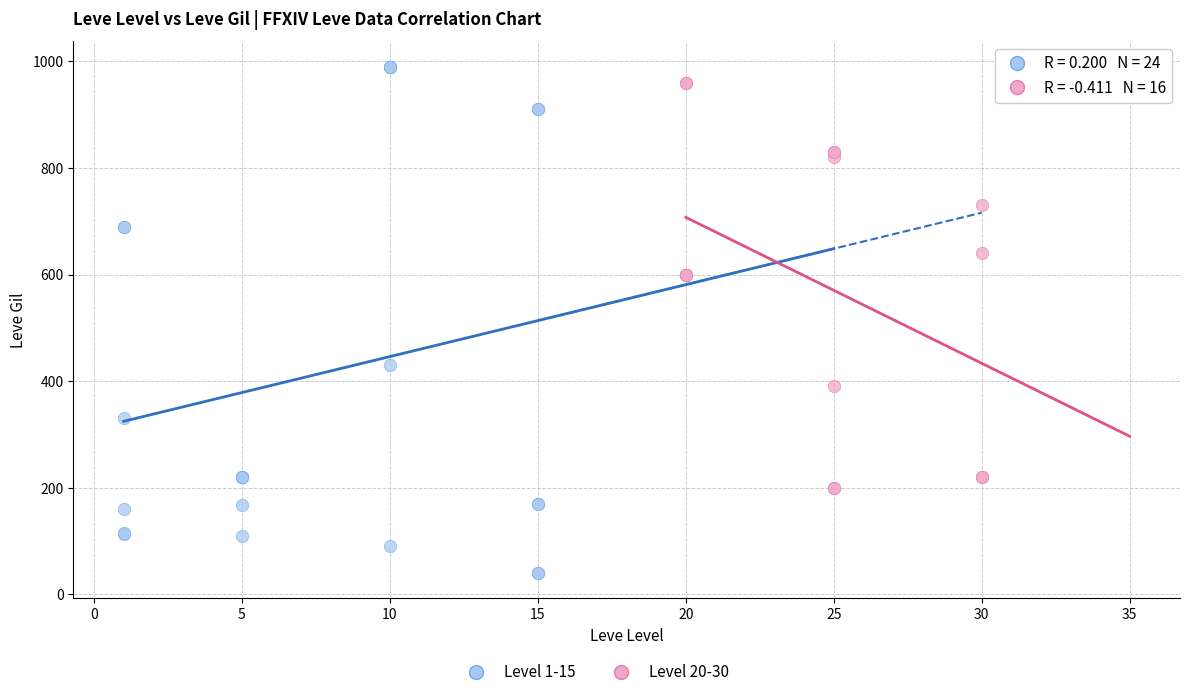

Which series contains the lowest Y value?

Level 1-15